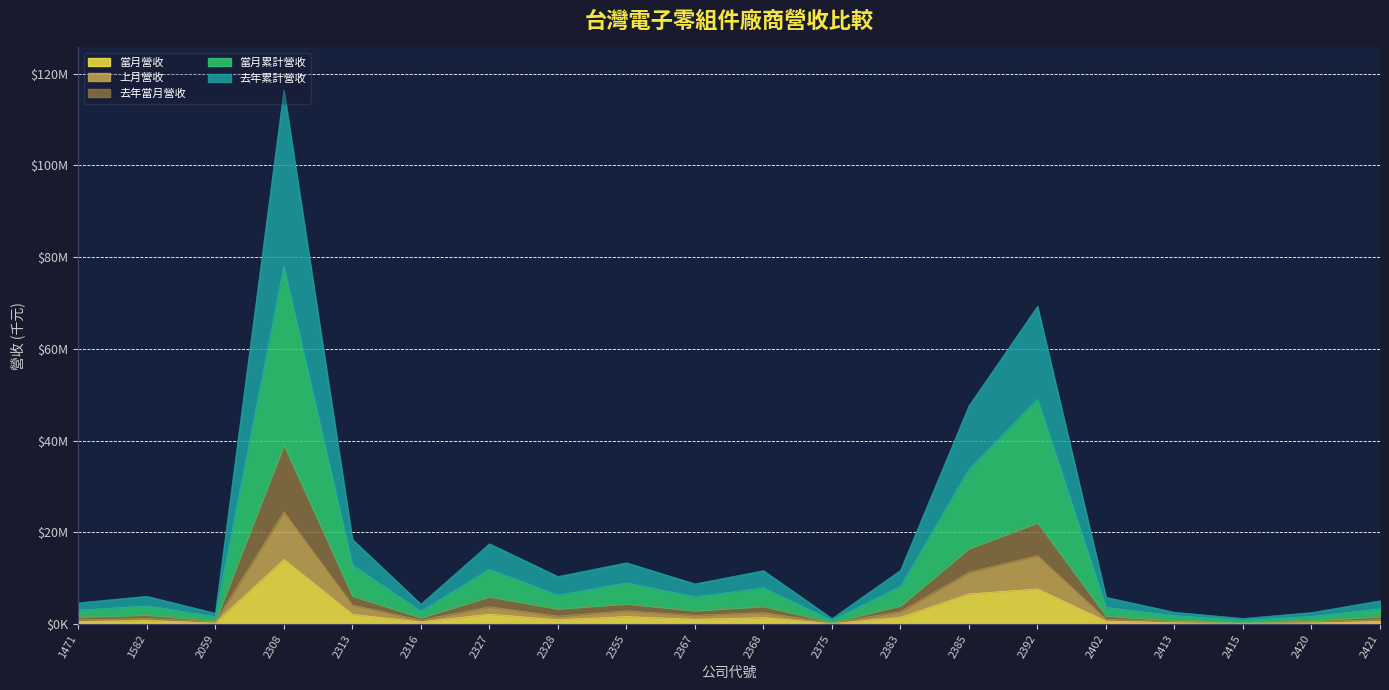

In 當月累計營收, how many points are lower than both neighbors (excluding endpoints)?

6